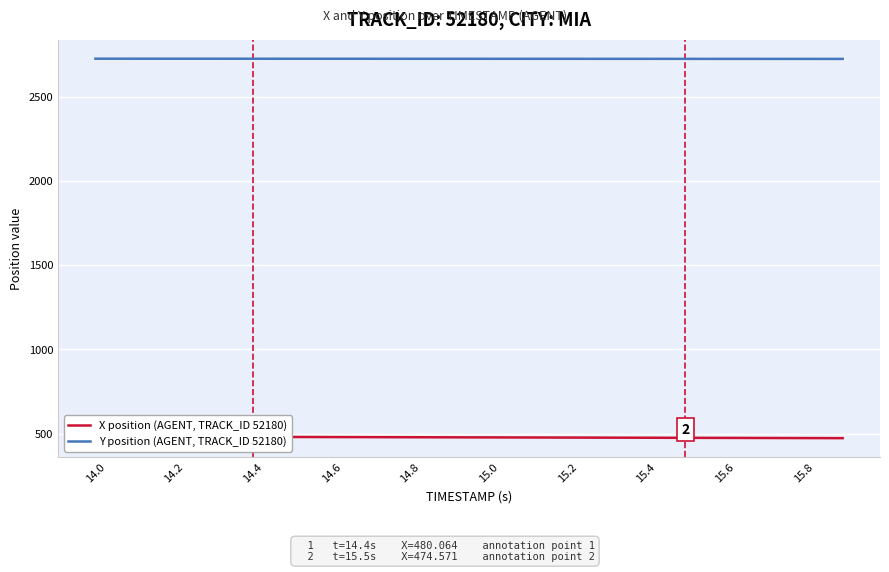

What is the difference between the second highest and second lowest values in the Y position (AGENT, TRACK_ID 52180) series?

1.2